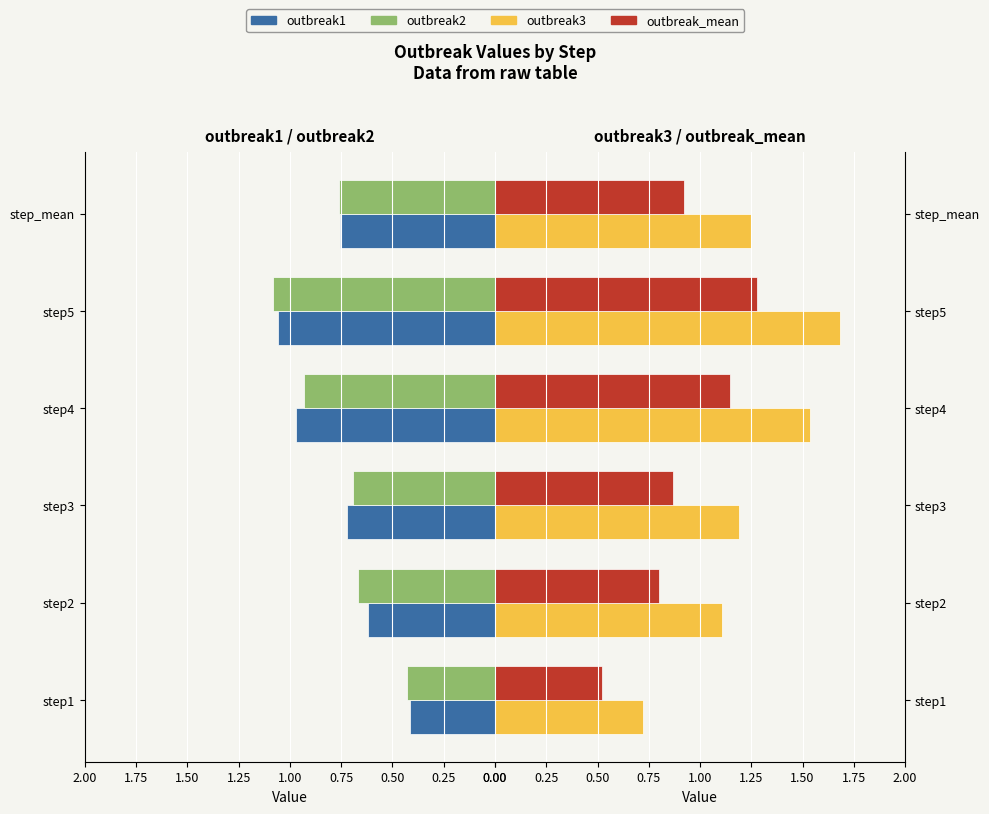

What is the minimum value shown in the chart?

0.4